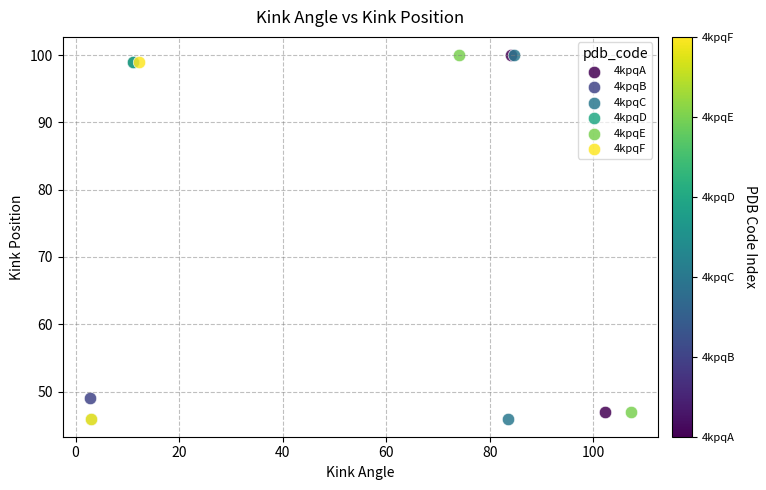

What are all the series names shown in the legend?

4kpqA, 4kpqB, 4kpqC, 4kpqD, 4kpqE, 4kpqF